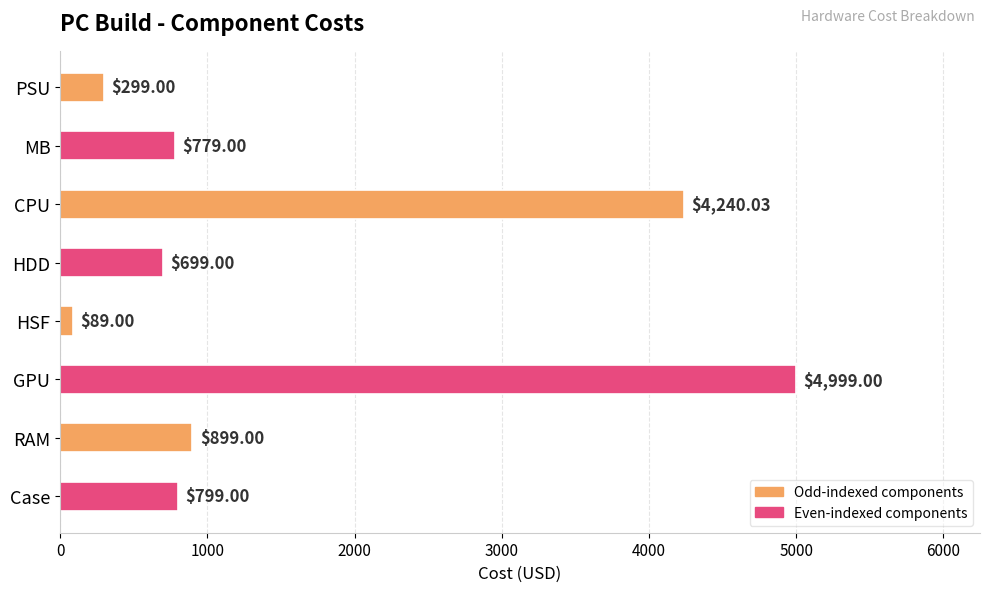

What is the ratio of the value at PSU to the value at Case?

0.4